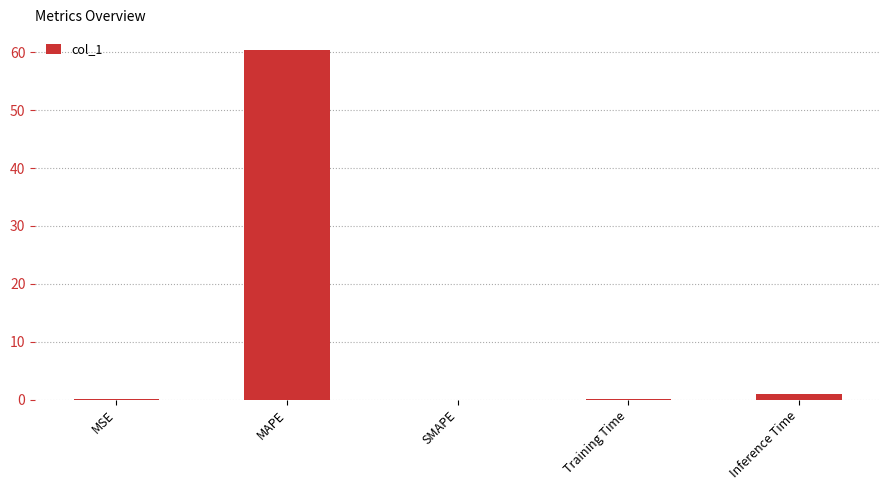

Which category has the highest value across all series?

MAPE